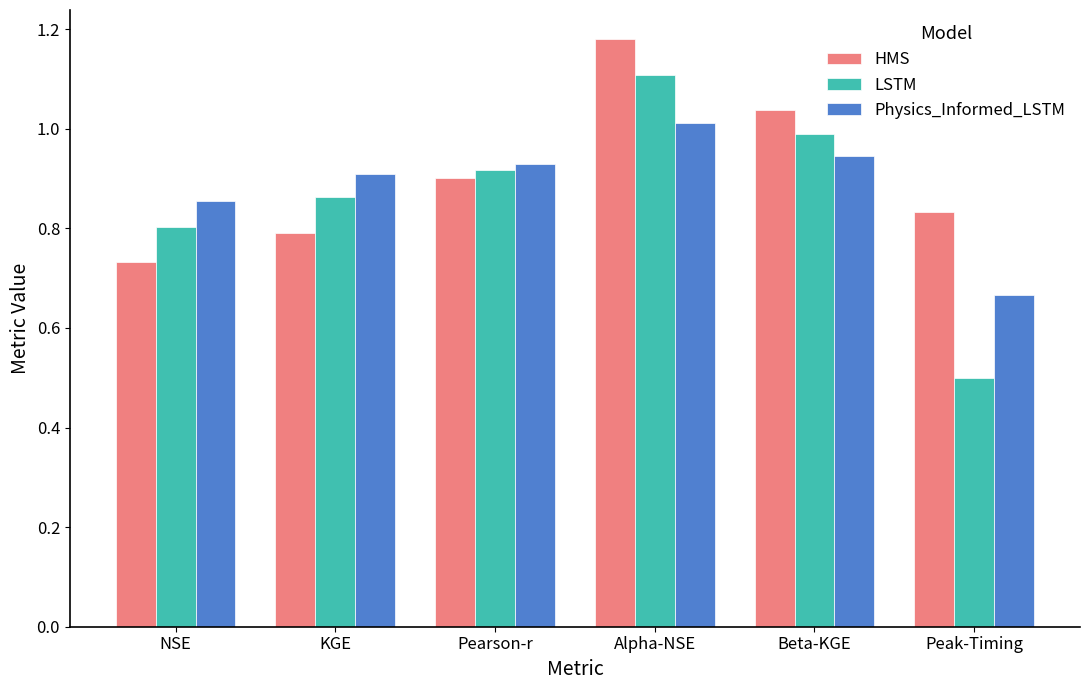

Rank the series at Beta-KGE from highest to lowest value.

HMS, LSTM, Physics_Informed_LSTM